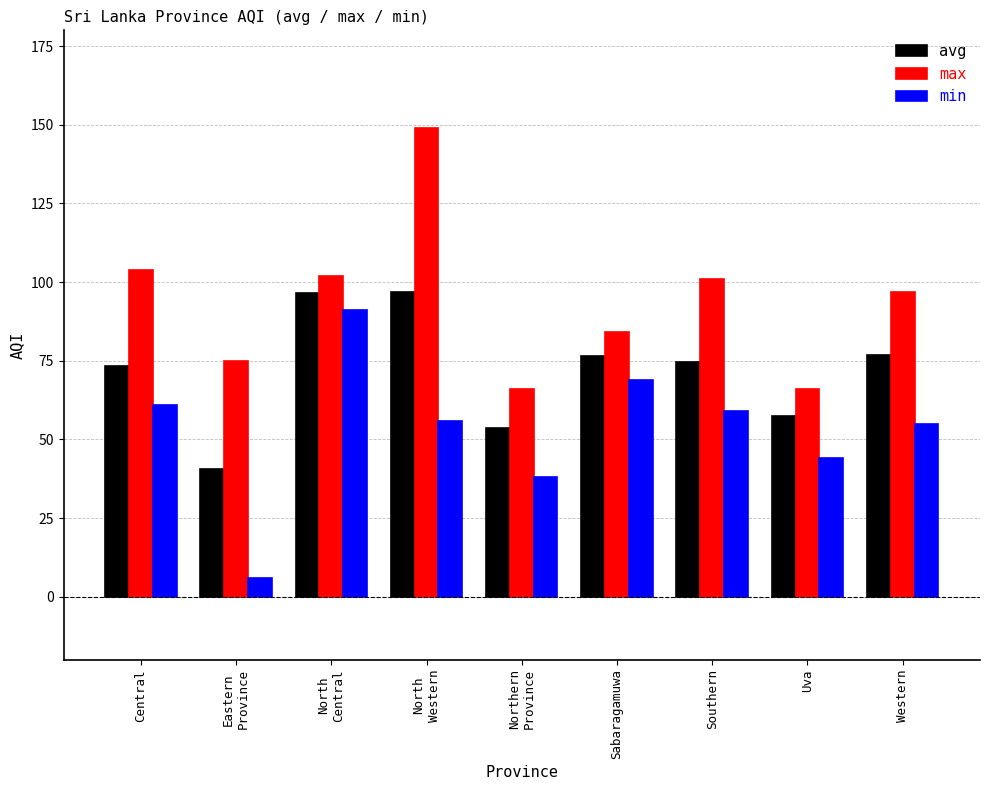

What is the sum of all min values?

479.0